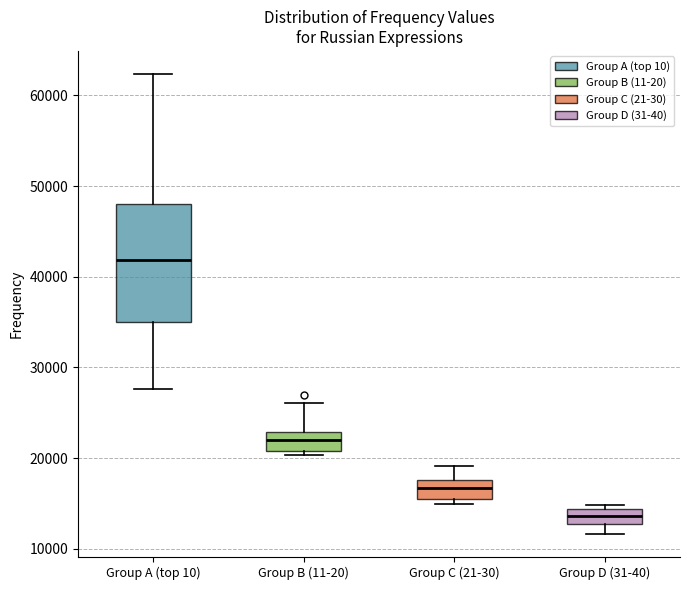

Which box's median line is the lowest?

Group D (31-40)